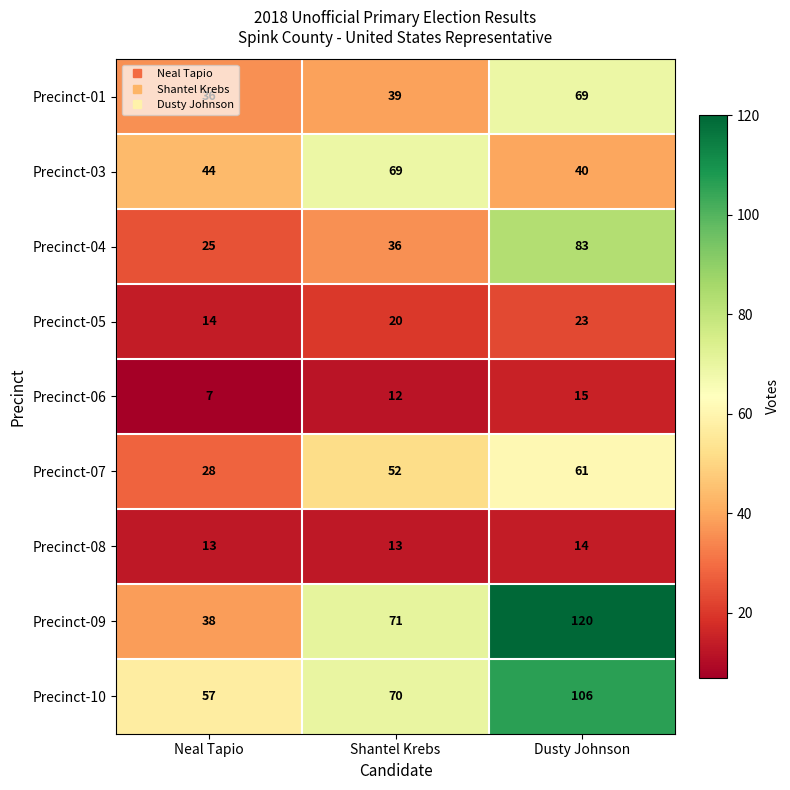

At which category is the sum across all series the highest?

Dusty Johnson